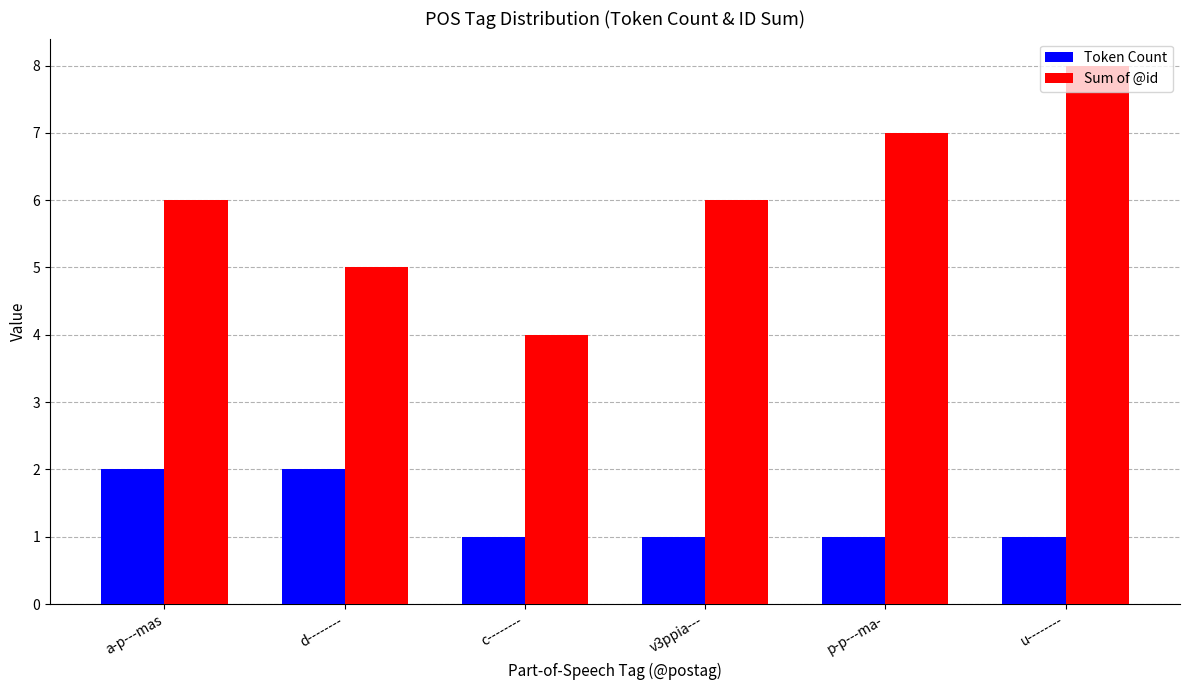

What is the maximum value shown in the chart?

8